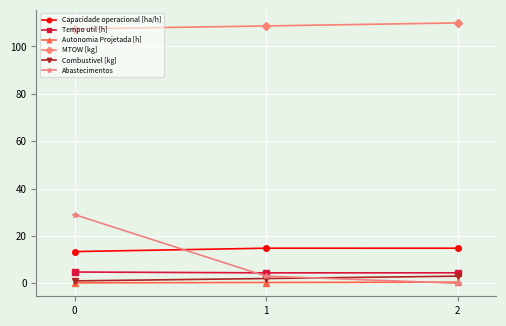

Between 0 and 1, which series saw the biggest shift?

Abastecimentos